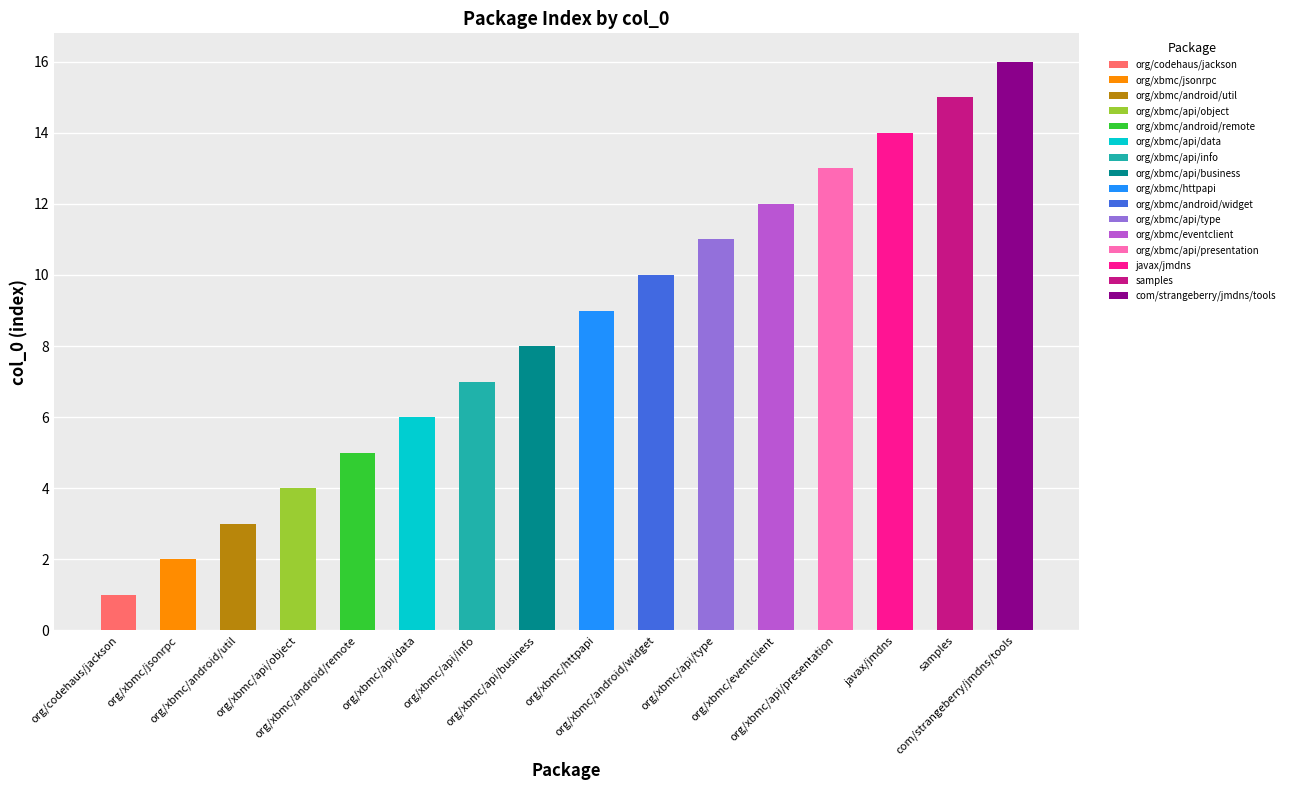

Reading left to right, transcribe all the data shown in this chart.

org/codehaus/jackson=1	org/xbmc/jsonrpc=2	org/xbmc/android/util=3	org/xbmc/api/object=4	org/xbmc/android/remote=5	org/xbmc/api/data=6	org/xbmc/api/info=7	org/xbmc/api/business=8	org/xbmc/httpapi=9	org/xbmc/android/widget=10	org/xbmc/api/type=11	org/xbmc/eventclient=12	org/xbmc/api/presentation=13	javax/jmdns=14	samples=15	com/strangeberry/jmdns/tools=16